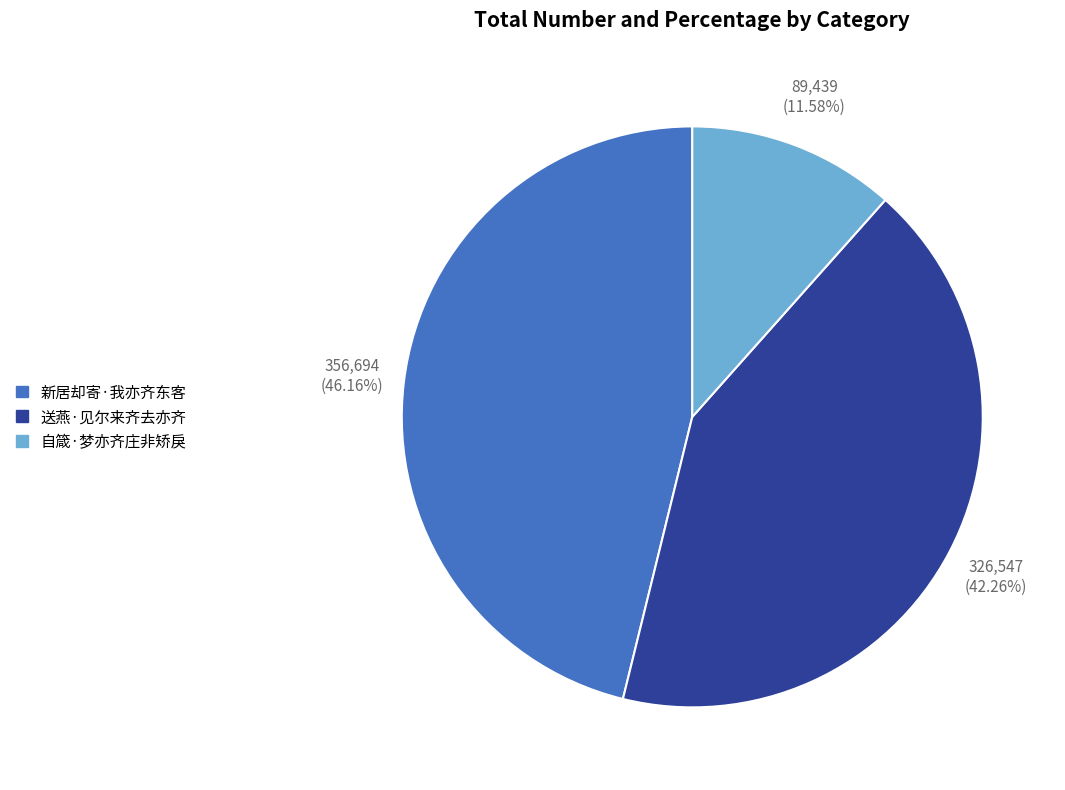

To the nearest percent, what is the average slice percentage?

33%